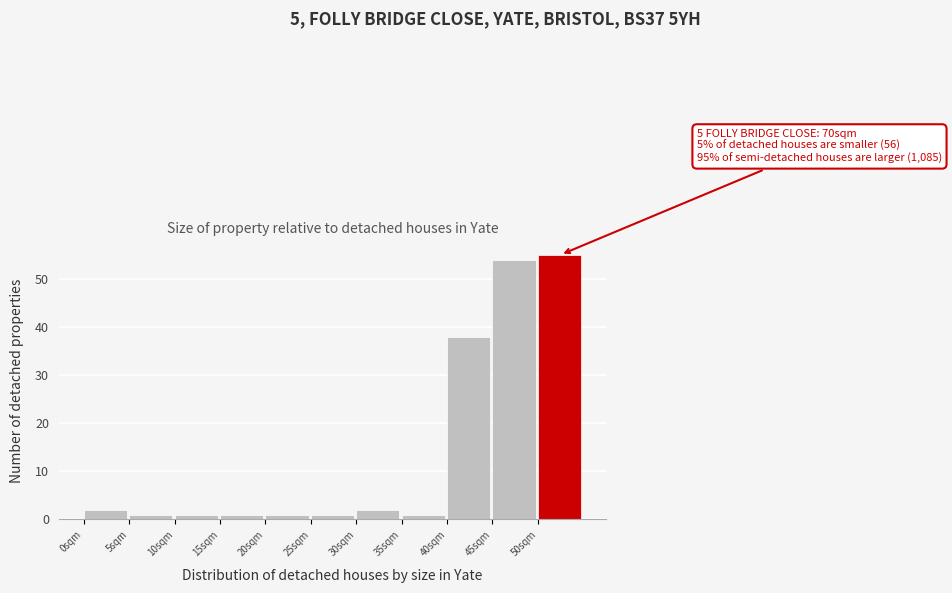

Over which range of the x-axis is the bar tallest?

50 to 55